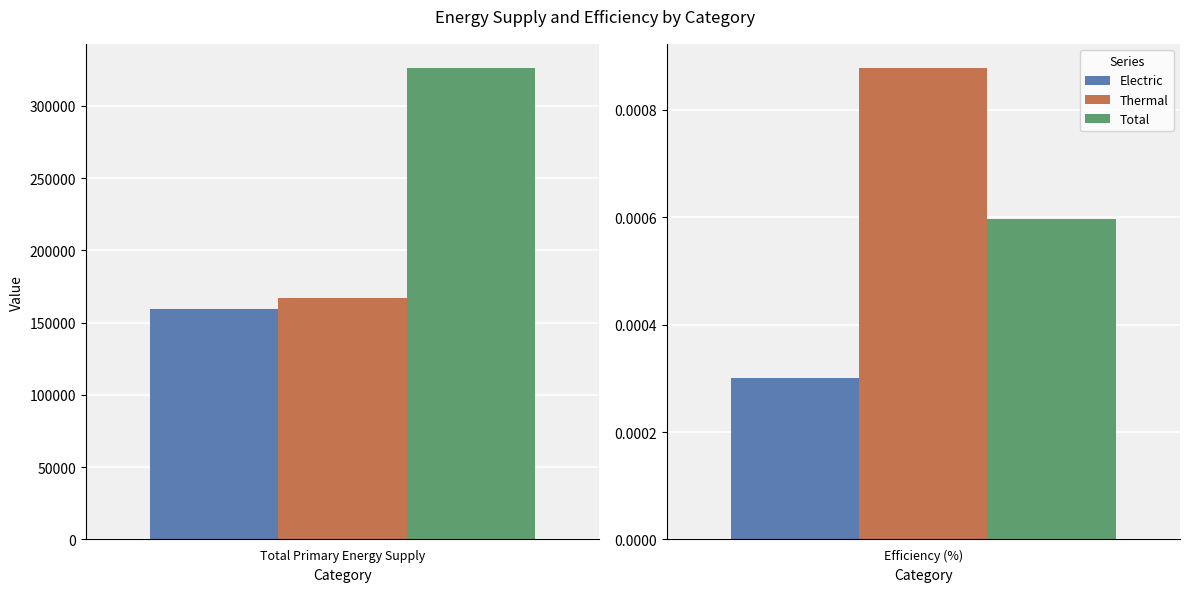

How many groups of bars are there?

2